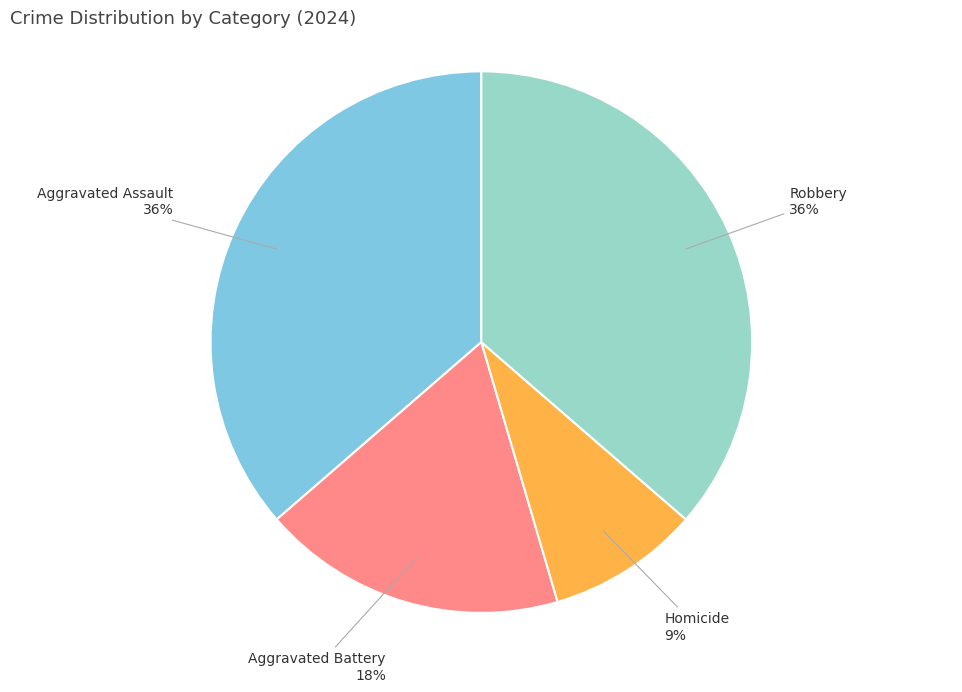

How many segments does this pie chart have?

4